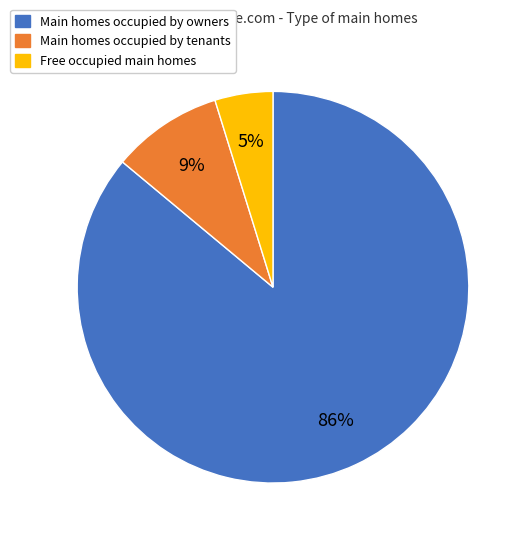

To the nearest percent, what portion does Main homes occupied by tenants represent?

9%